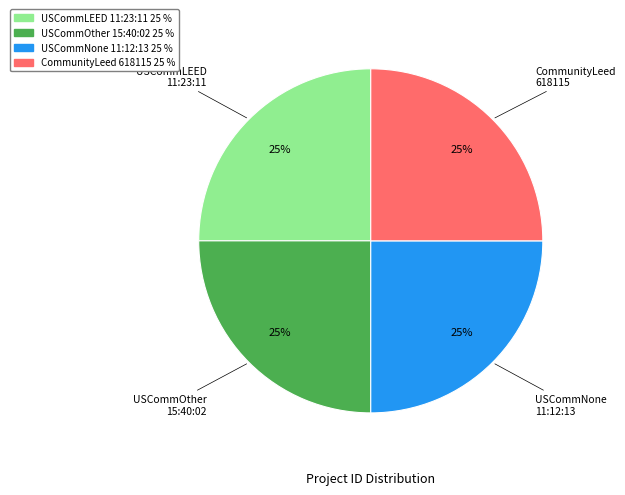

To the nearest percent, what is the average slice percentage?

25%